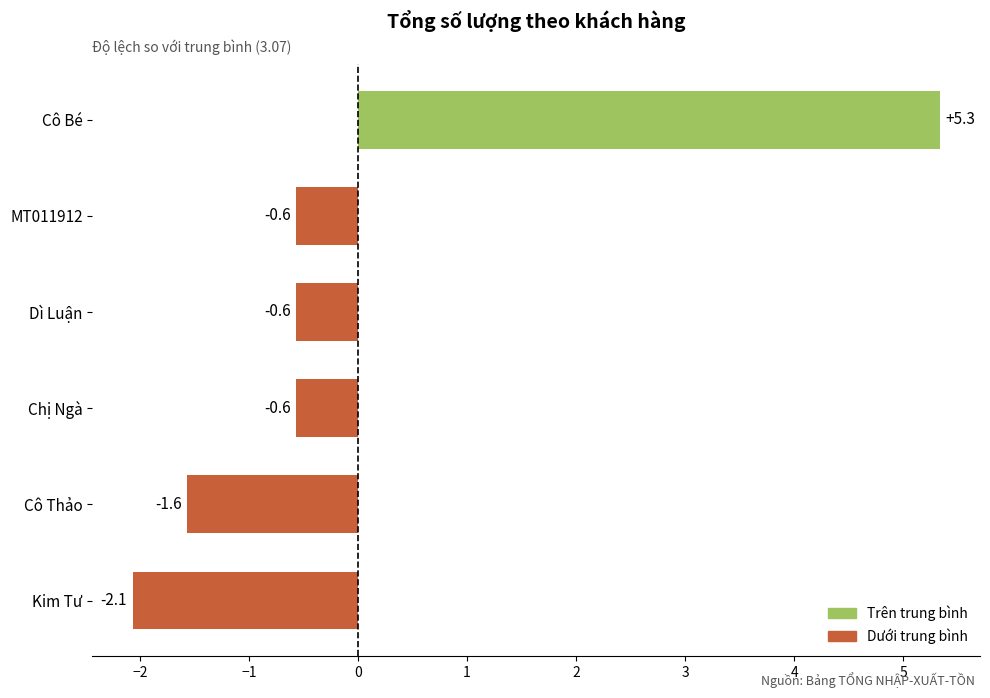

How many data points does each series have?

6